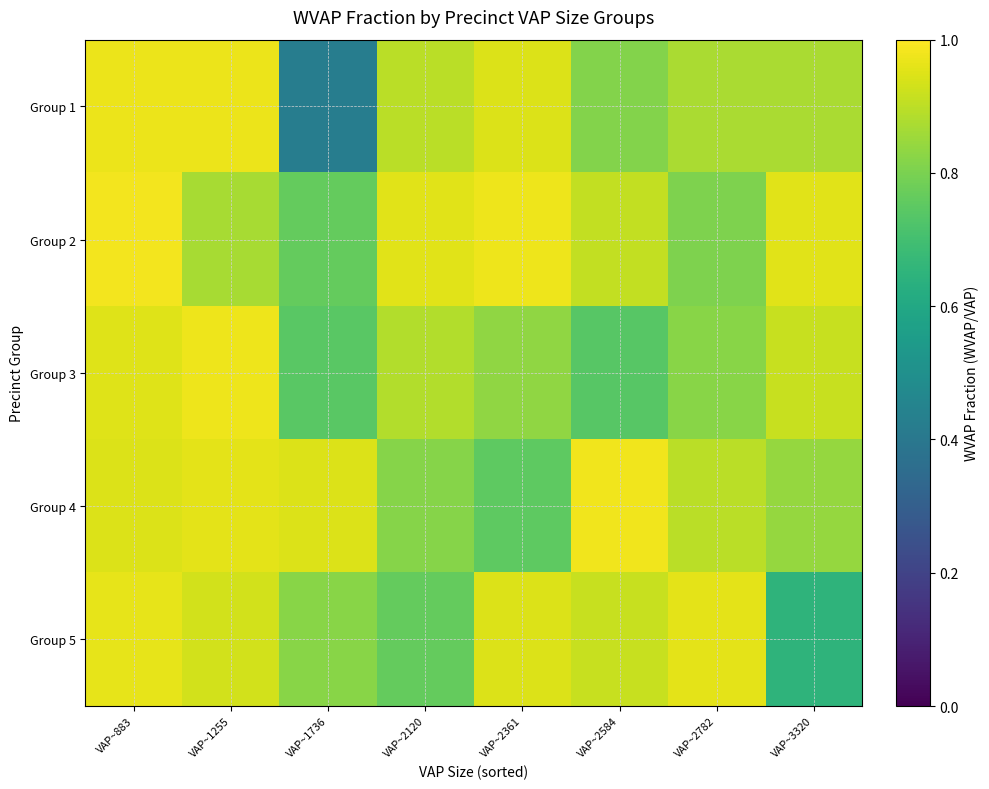

Reading left to right, what are all the values shown in this chart?

Group 1: VAP~883=1.0	VAP~1255=1.0	VAP~1736=0.4	VAP~2120=0.9	VAP~2361=0.9	VAP~2584=0.8	VAP~2782=0.9	VAP~3320=0.9
Group 2: VAP~883=1.0	VAP~1255=0.9	VAP~1736=0.8	VAP~2120=1.0	VAP~2361=1.0	VAP~2584=0.9	VAP~2782=0.8	VAP~3320=1.0
Group 3: VAP~883=1.0	VAP~1255=1.0	VAP~1736=0.7	VAP~2120=0.9	VAP~2361=0.8	VAP~2584=0.7	VAP~2782=0.8	VAP~3320=0.9
Group 4: VAP~883=0.9	VAP~1255=1.0	VAP~1736=0.9	VAP~2120=0.8	VAP~2361=0.8	VAP~2584=1.0	VAP~2782=0.9	VAP~3320=0.8
Group 5: VAP~883=1.0	VAP~1255=0.9	VAP~1736=0.8	VAP~2120=0.8	VAP~2361=0.9	VAP~2584=0.9	VAP~2782=1.0	VAP~3320=0.7